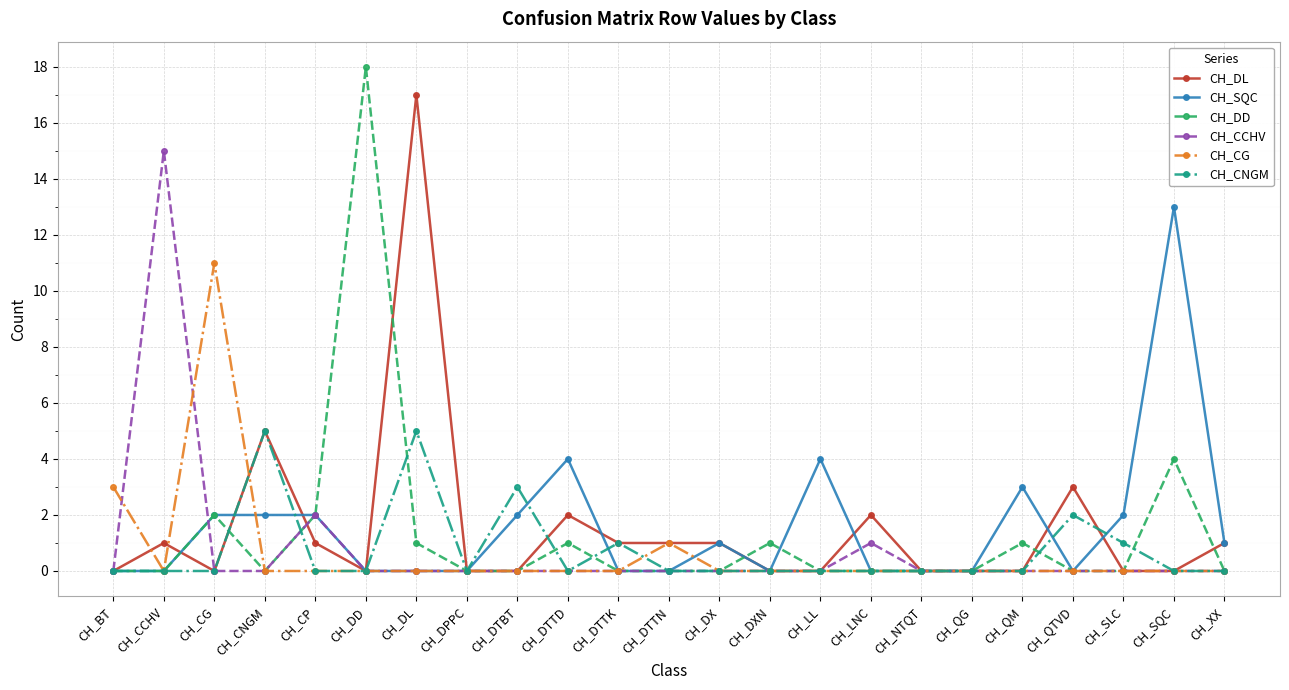

Rank the series by their maximum value, from lowest to highest.

CH_CNGM, CH_CG, CH_SQC, CH_CCHV, CH_DL, CH_DD